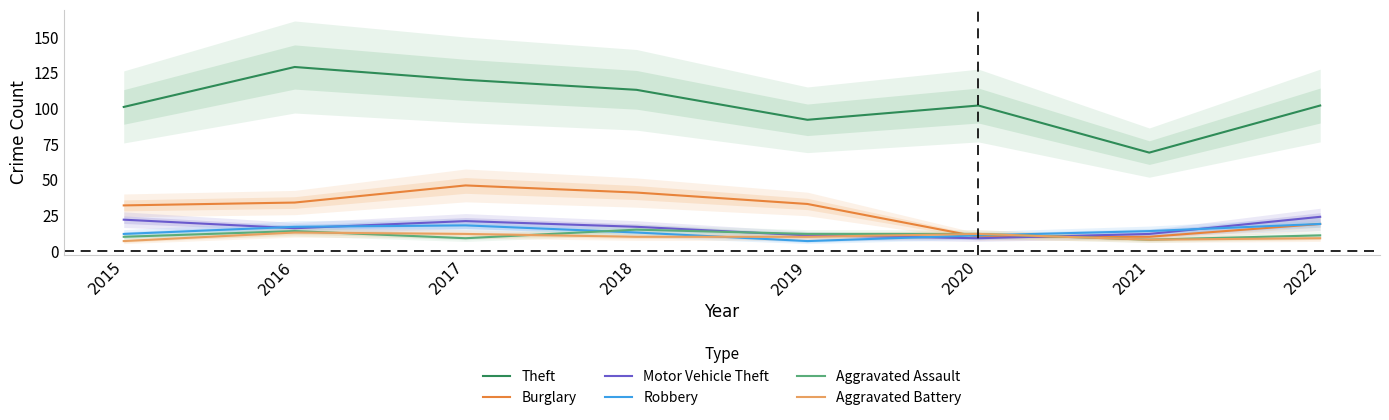

How many lines are shown in the chart?

6